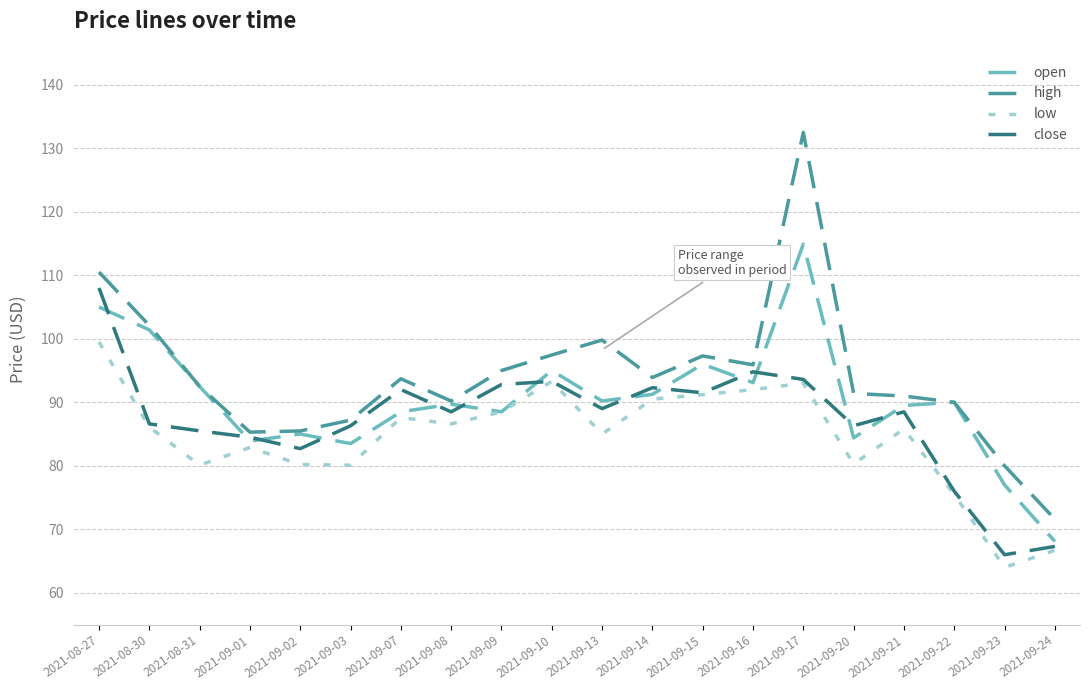

At which category does the chart reach its peak across all series?

2021-09-17